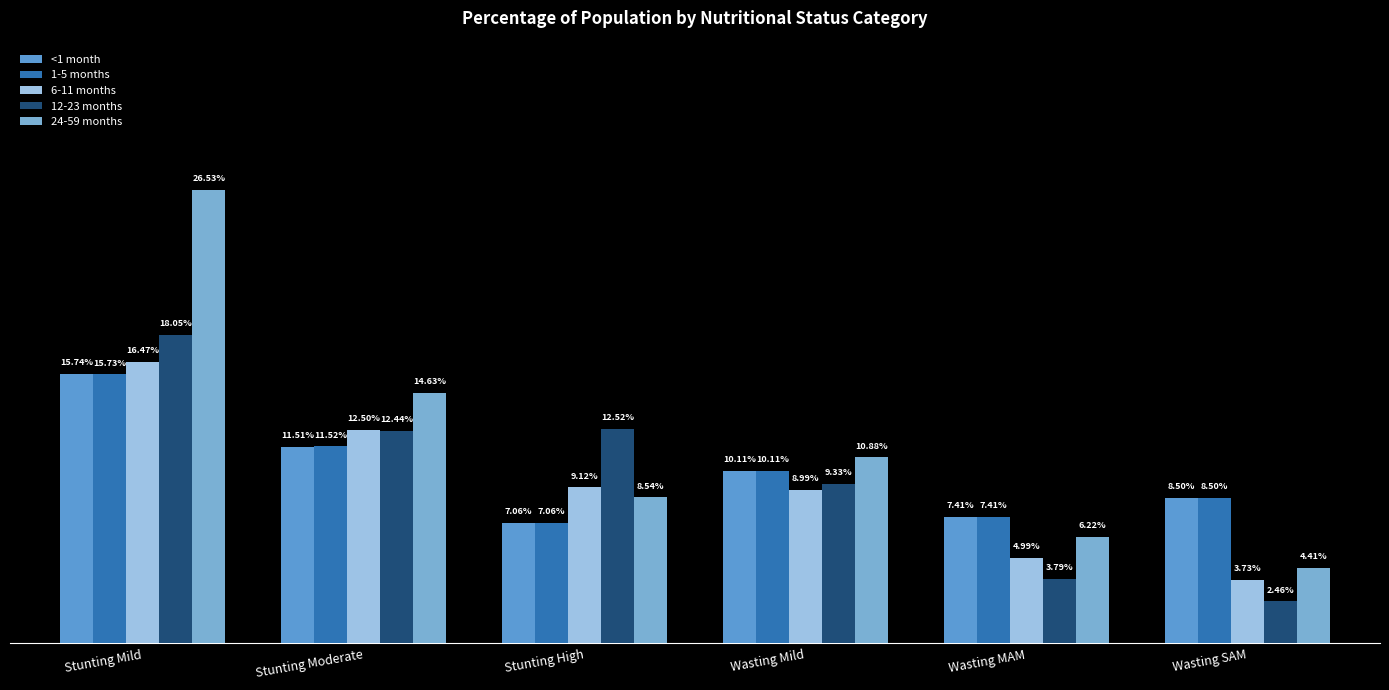

List the labels in order of 6-11 months value, smallest first.

Wasting SAM, Wasting MAM, Wasting Mild, Stunting High, Stunting Moderate, Stunting Mild